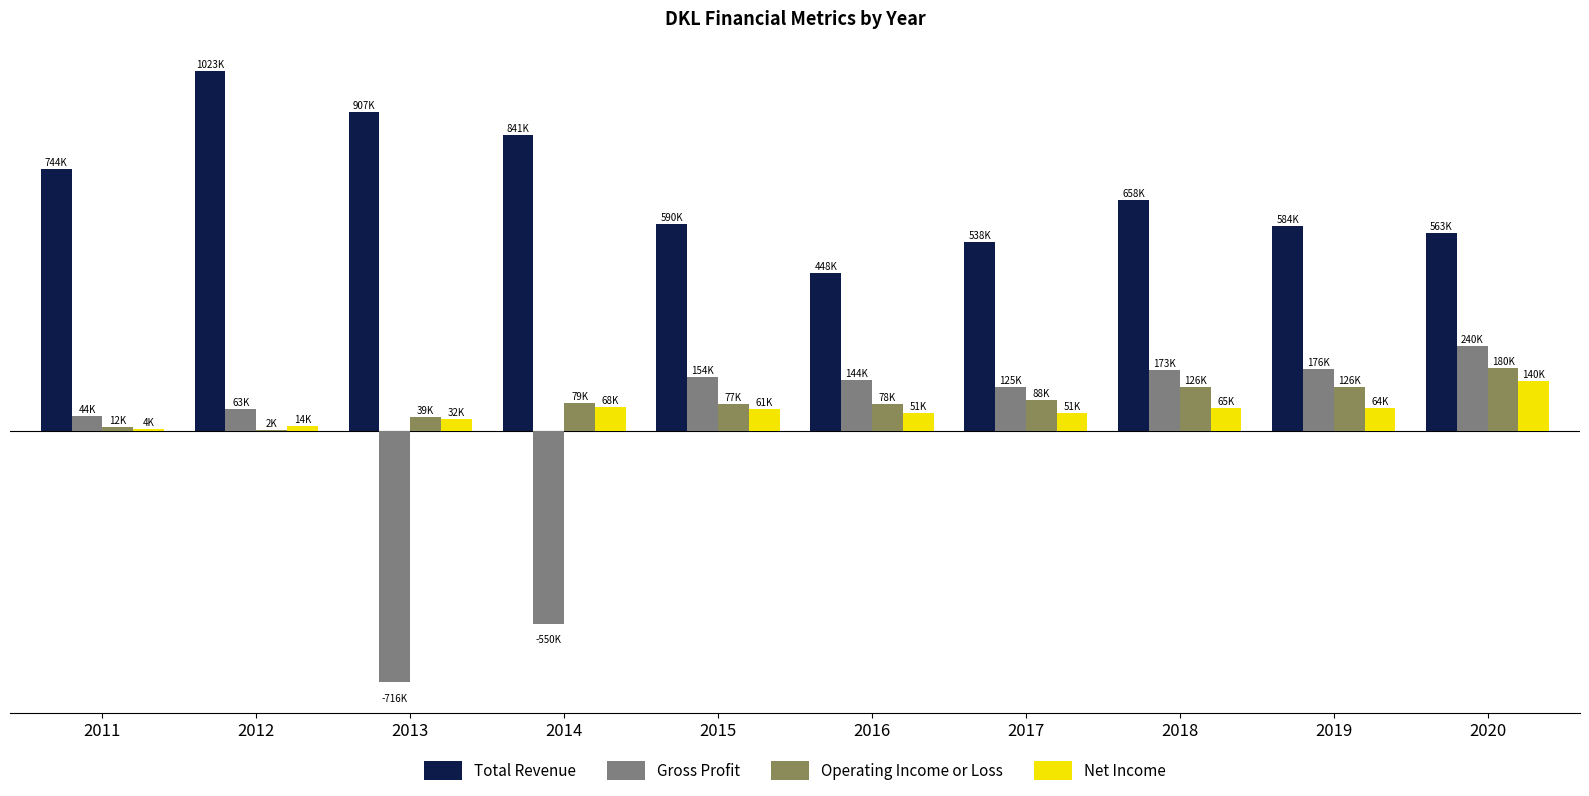

Does the chart contain stacked bars?

No